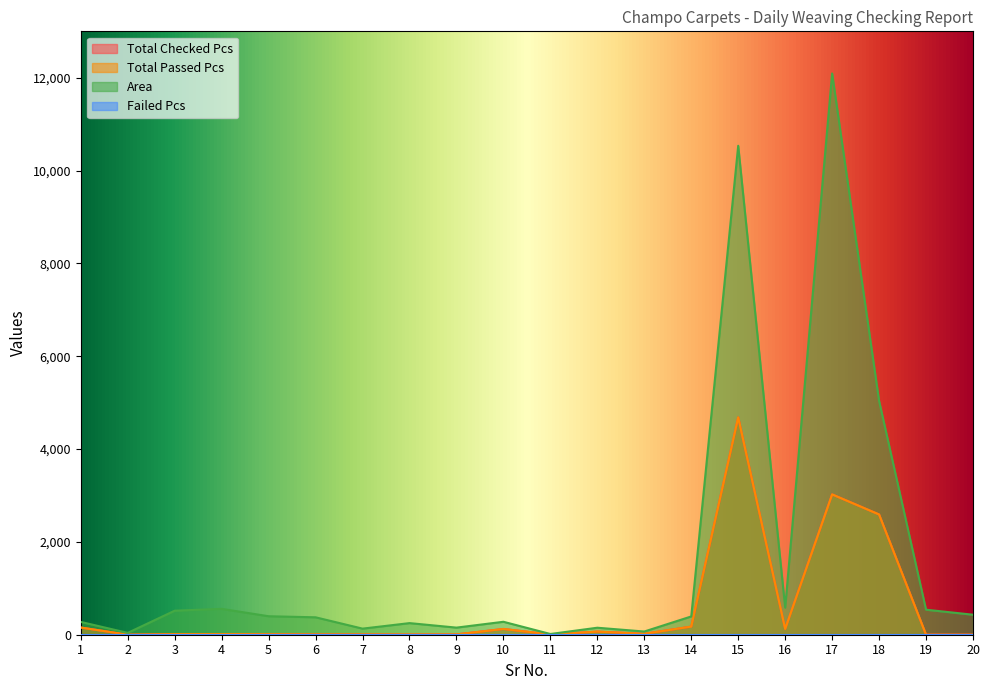

What is the value of the Area point at the 14th from the left?

393.8